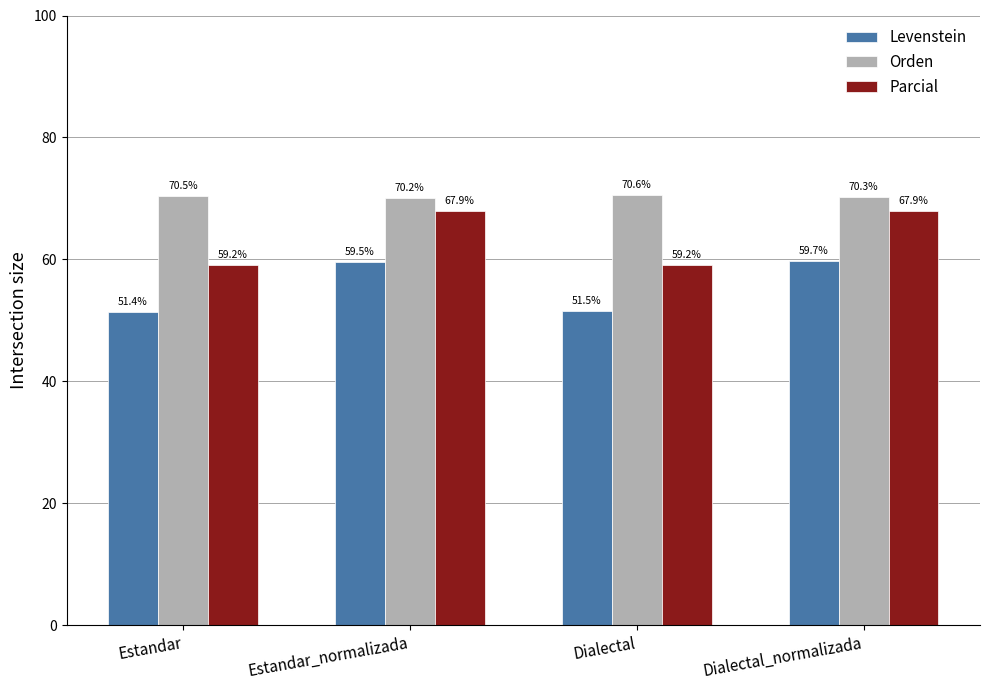

How many data points in Parcial are above 67?

2